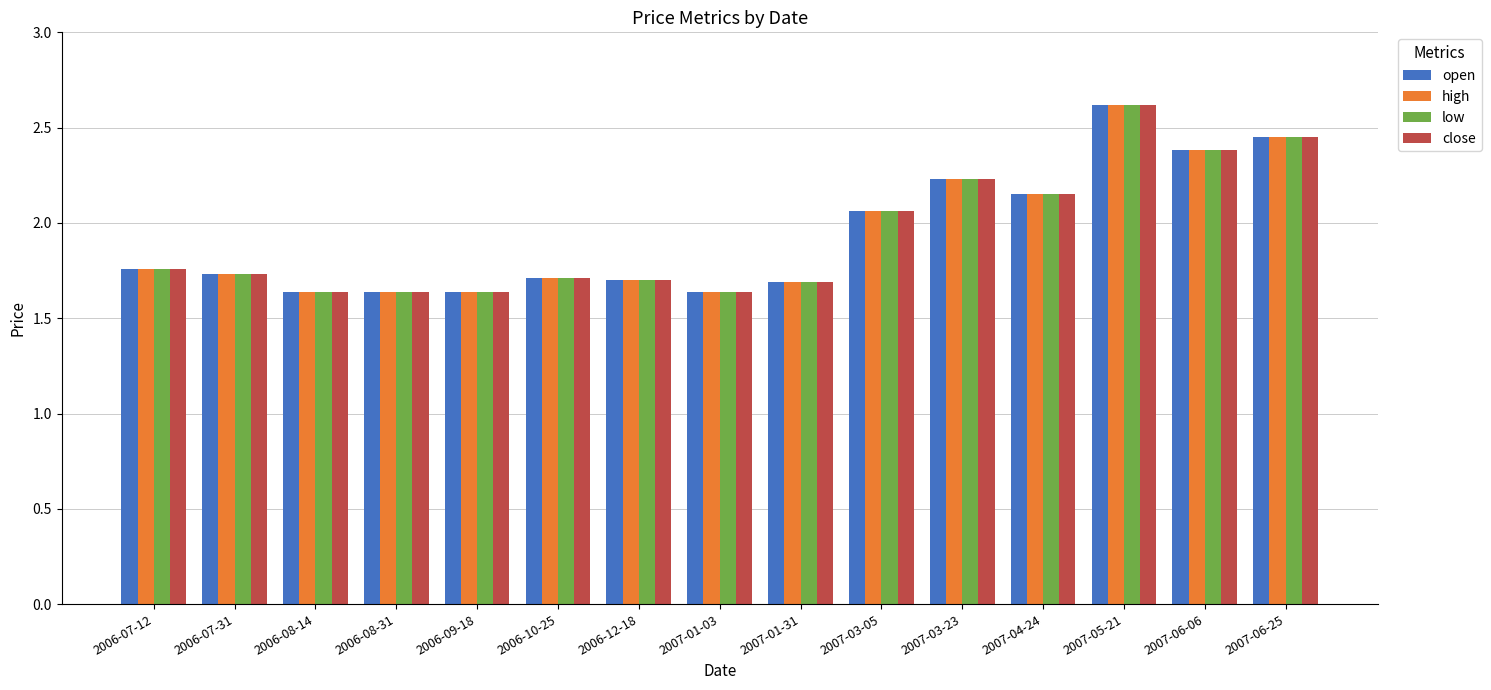

What is the difference between the maximum and minimum values in the high series?

1.0